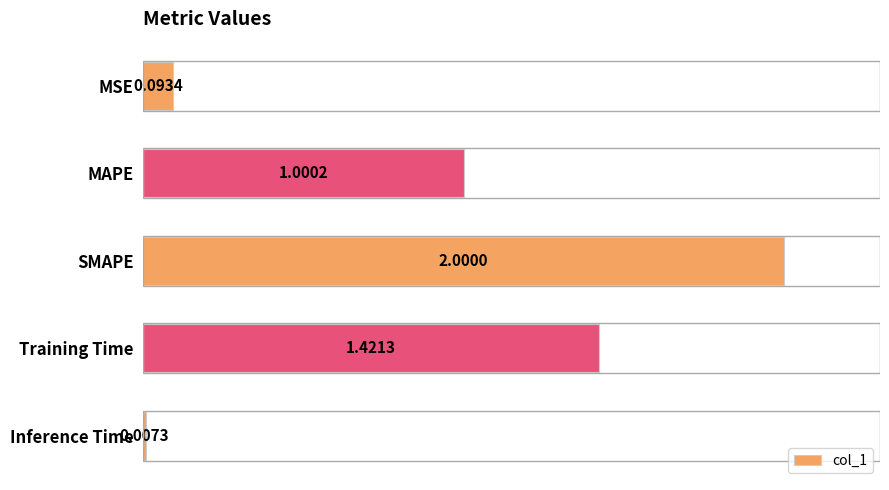

What is the sum of all values?

4.5